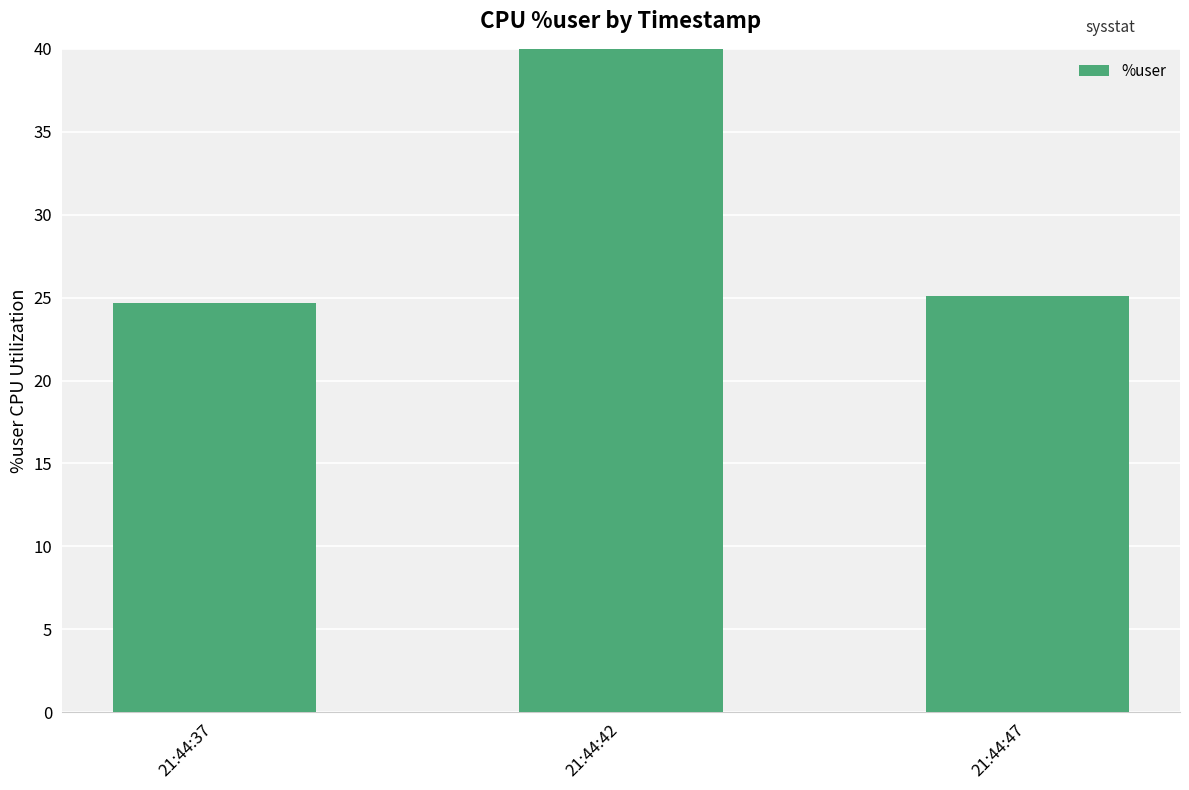

The value at 21:44:42 is 58.9. True or false?

True